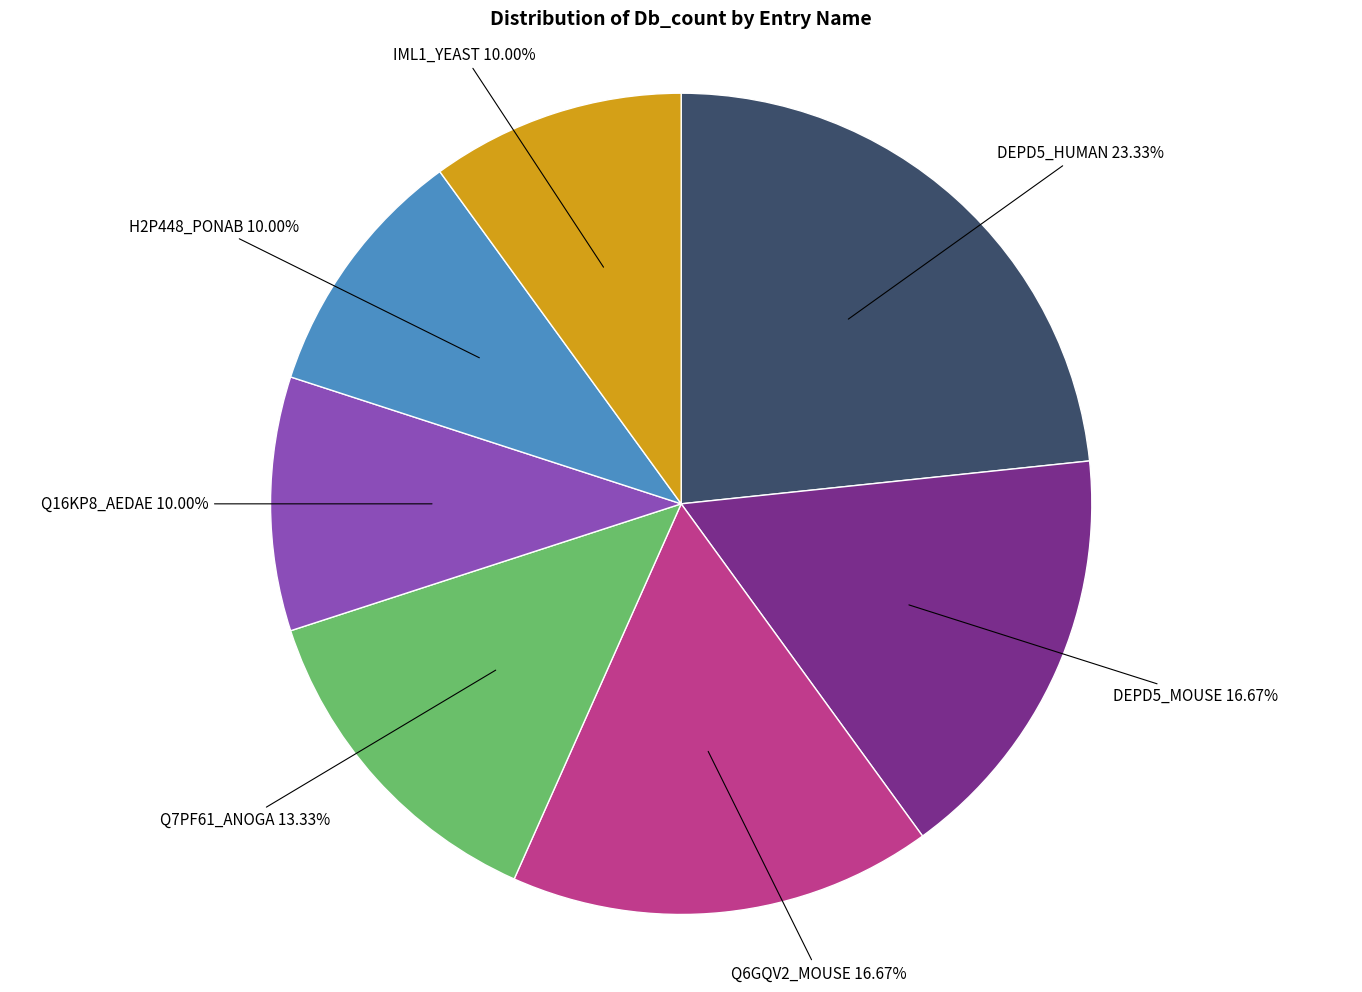

What is the ratio of the value at H2P448_PONAB to the value at DEPD5_MOUSE?

0.6